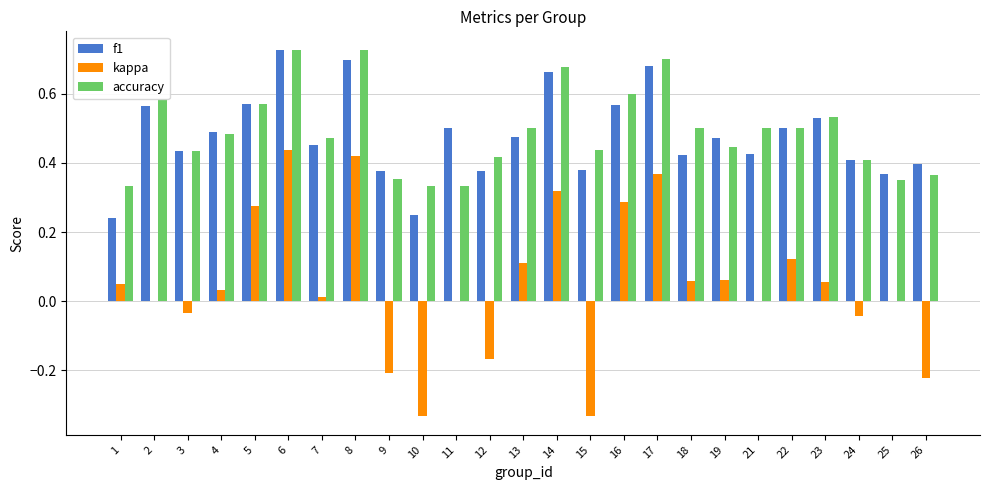

What is the sum of the accuracy values at 25 and 4?

0.8